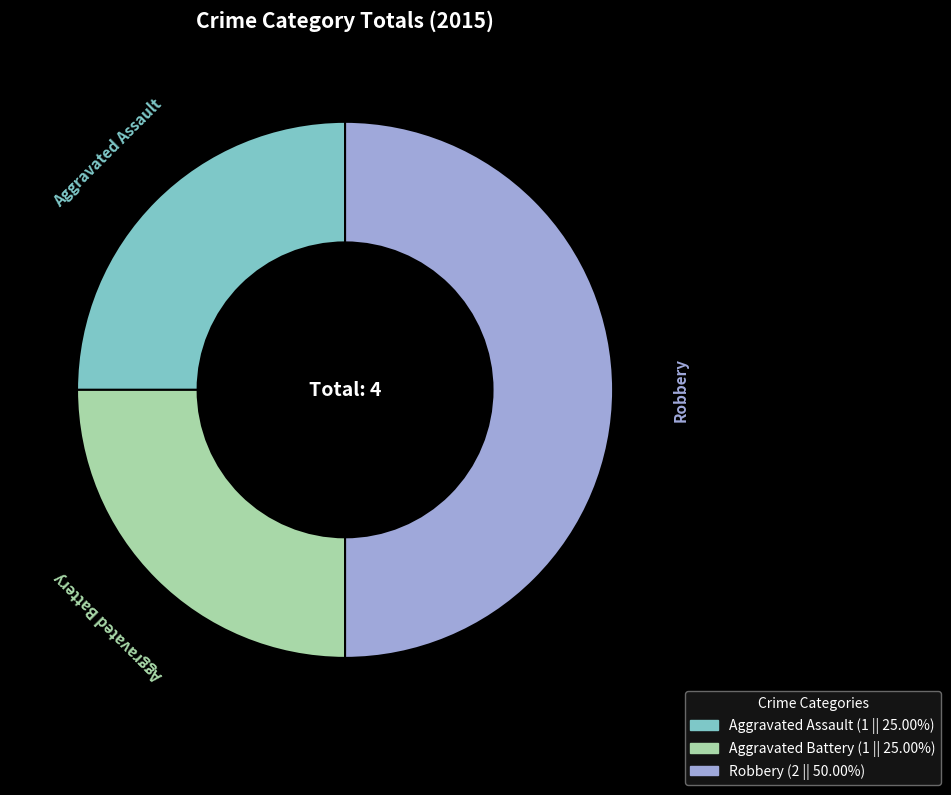

Which has a higher value, Robbery or Aggravated Battery?

Robbery